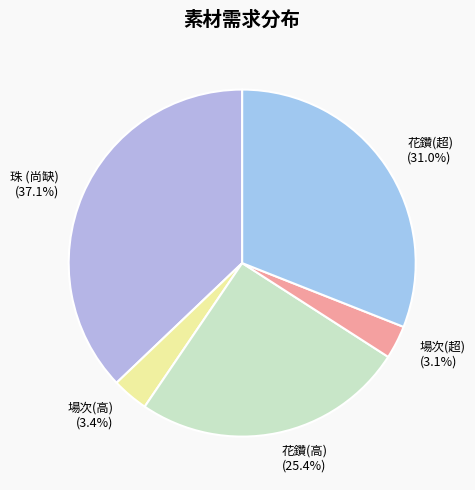

To the nearest percent, what is the average slice percentage?

20%